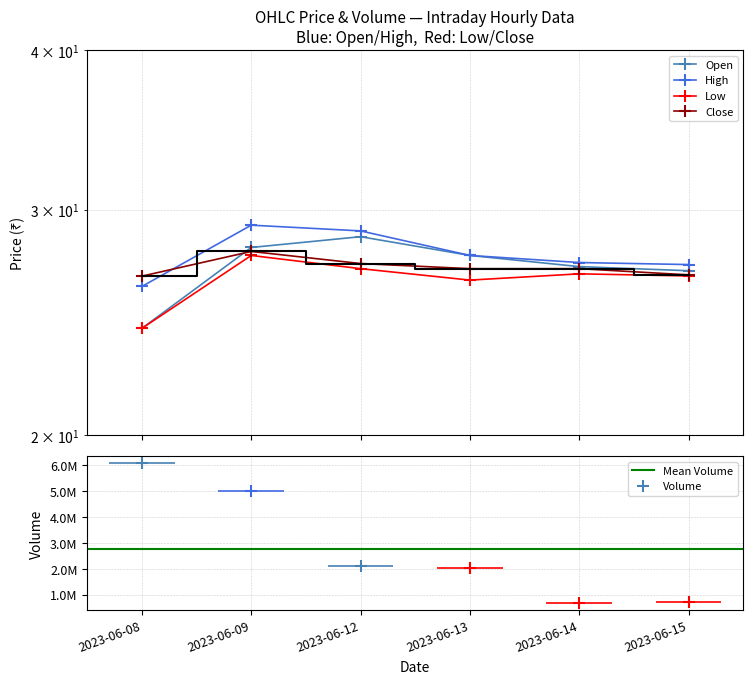

How many interior local peaks does the Close series have?

1